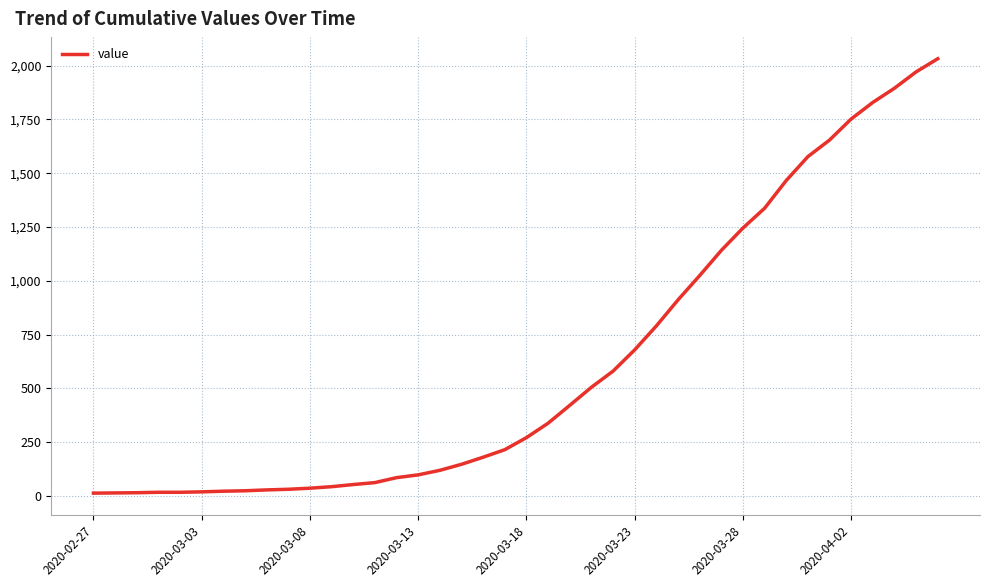

What is the greatest value displayed?

2032